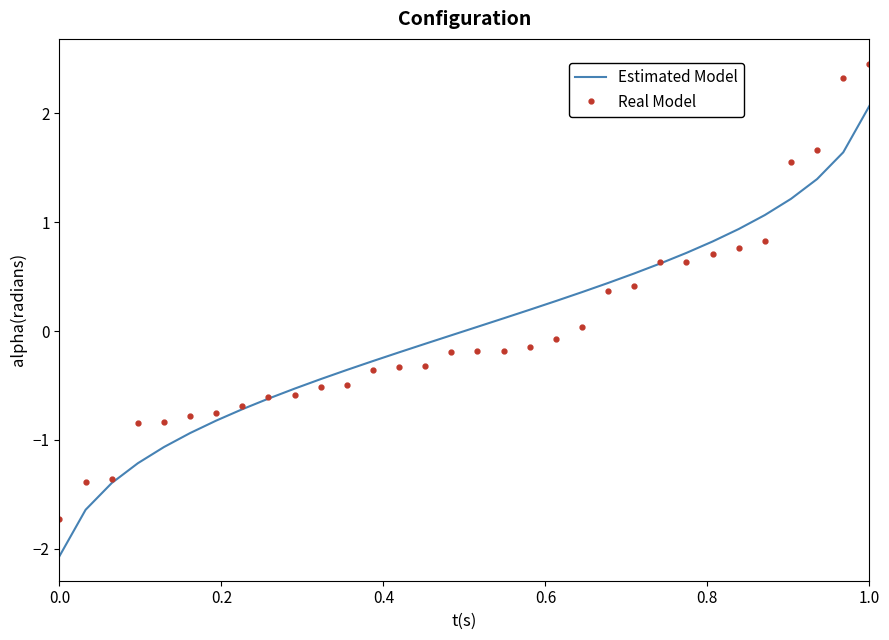

Which series has the largest range (max minus min)?

Real Model